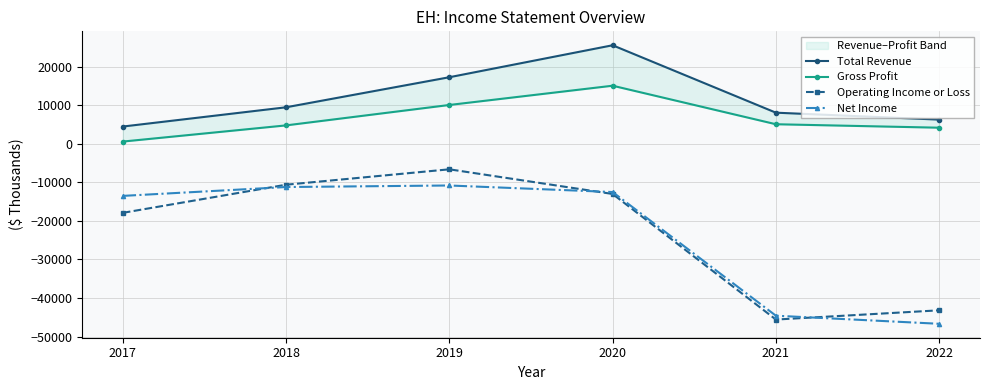

What is the value of the Operating Income or Loss point at the 1st from the left?

-17900